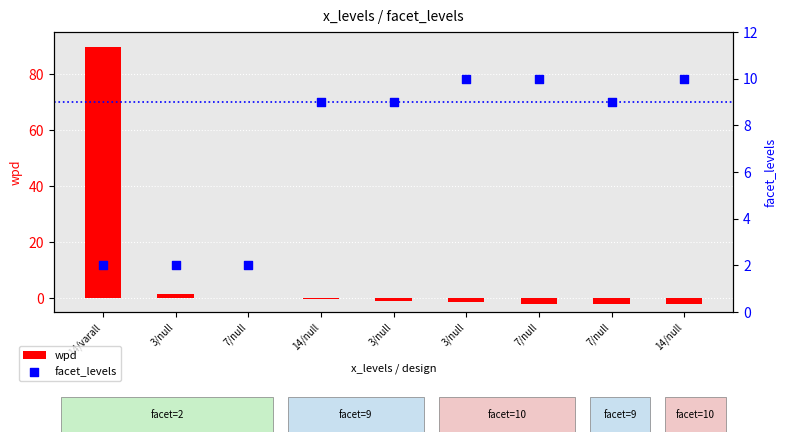

What are all the series names shown in the legend?

wpd, facet_levels